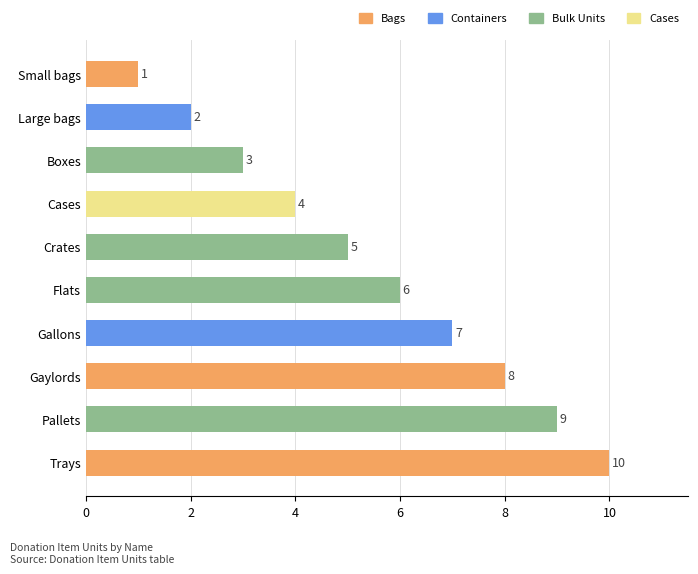

Reading top to bottom, extract all data points from this chart.

1	2	3	4	5	6	7	8	9	10